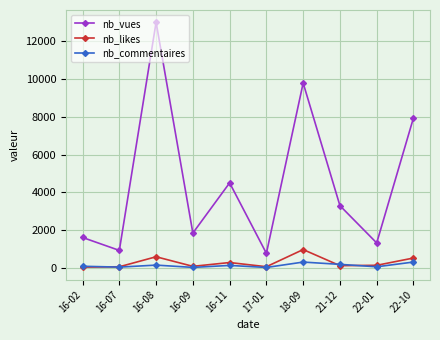

What is the total value across all series at 16-11?

4886